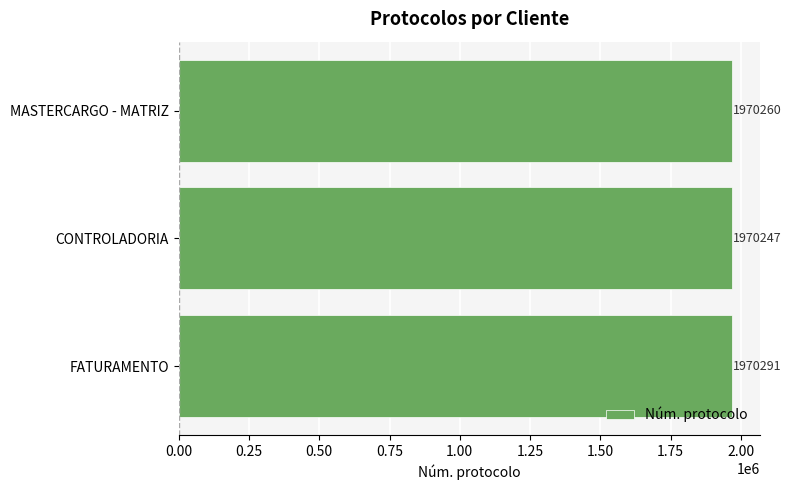

Reading top to bottom, list all the values displayed in this chart.

MASTERCARGO - MATRIZ=1970260	CONTROLADORIA=1970247	FATURAMENTO=1970291